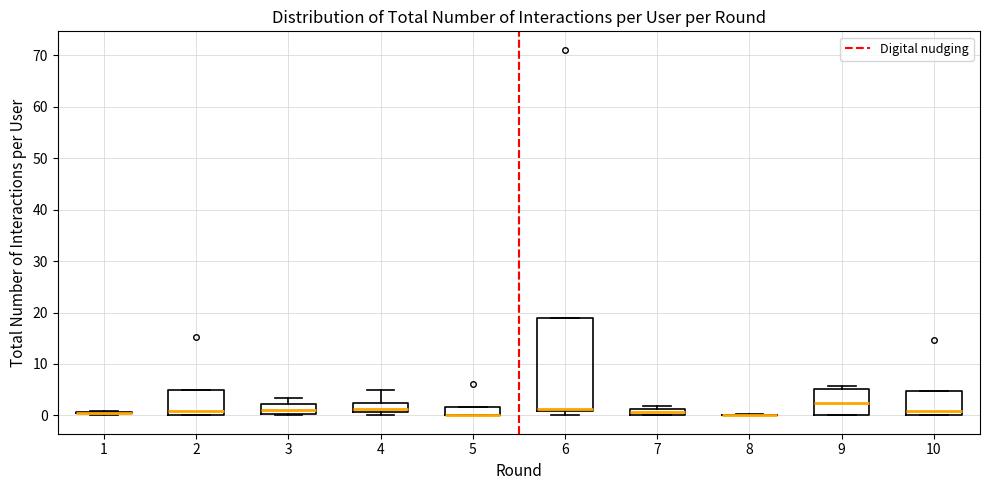

Comparing the boxes themselves (not the whiskers), which one is the tallest?

6